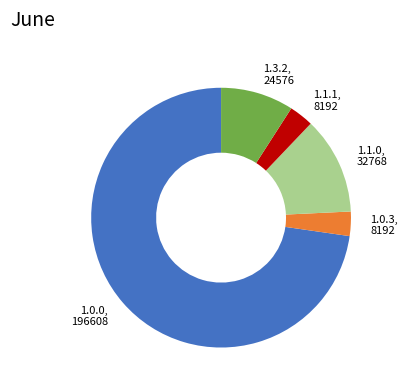

Between 1.0.0 and 1.1.1, which is larger?

1.0.0